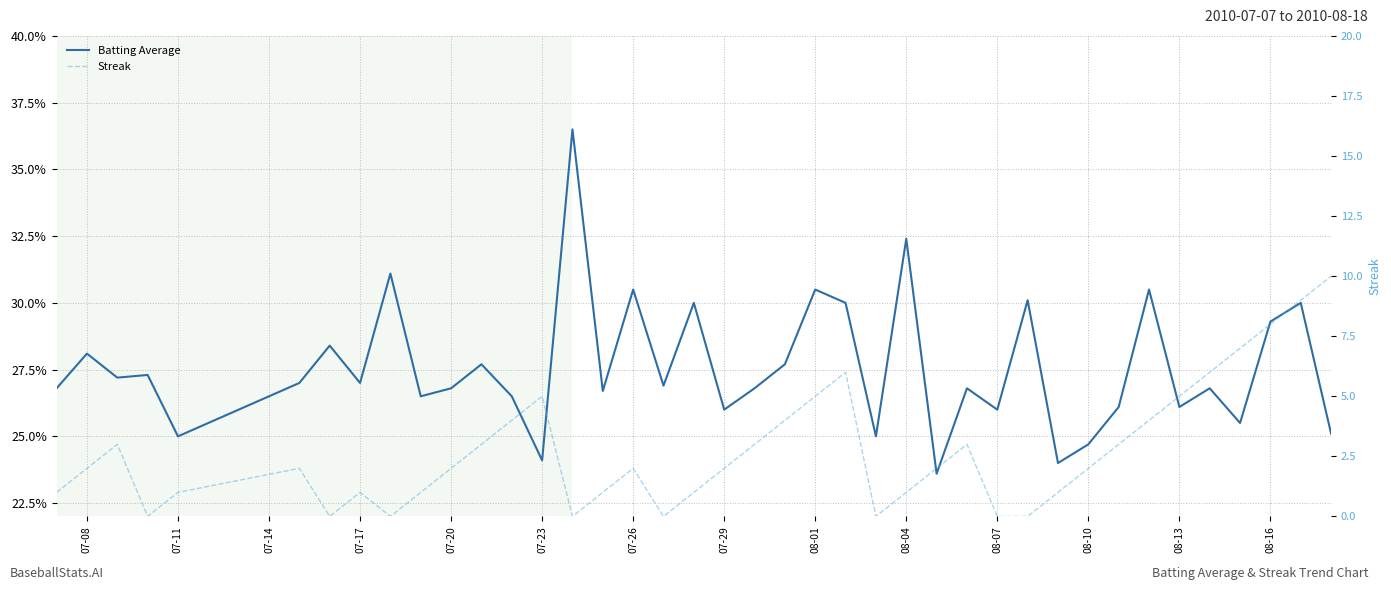

How many lines are shown in the chart?

2